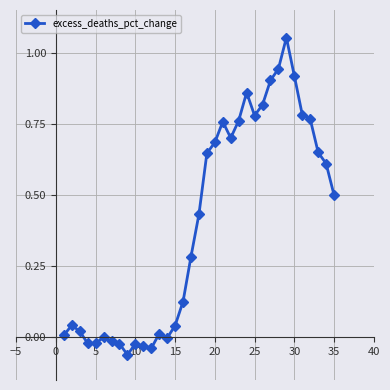

What is the sum of all values?

13.9